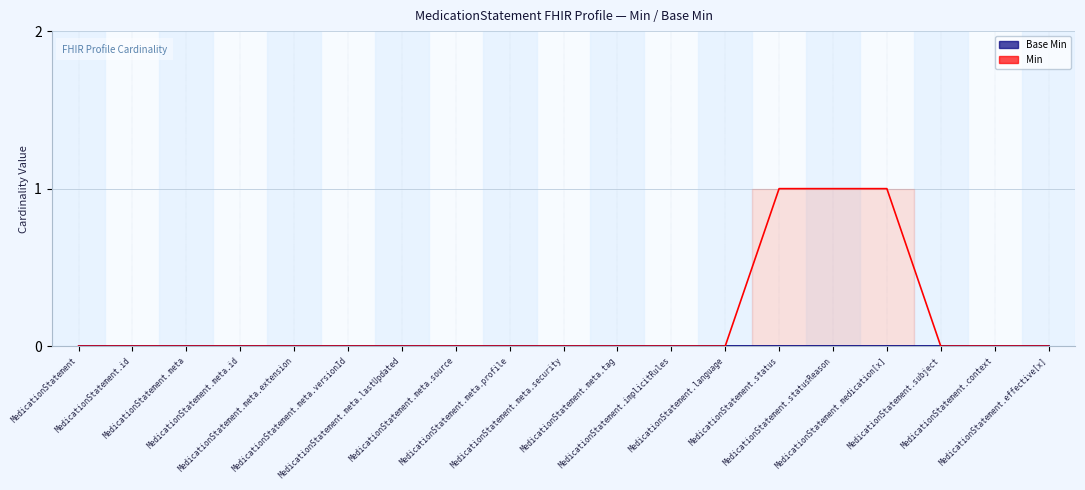

What position from the left is MedicationStatement.implicitRules?

12